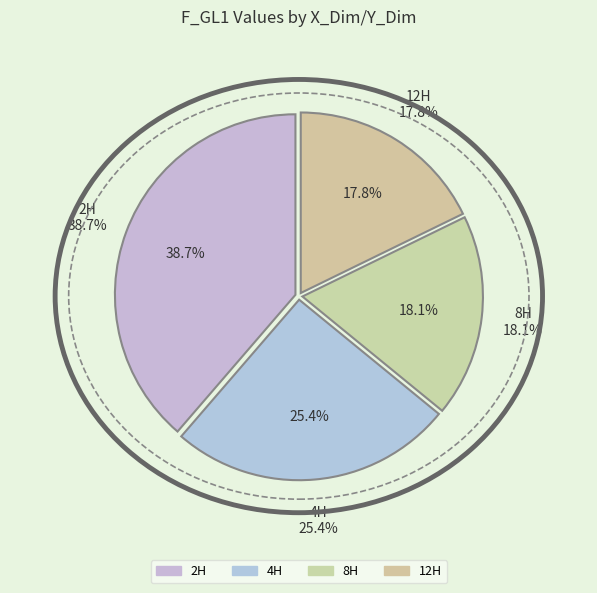

What is the largest slice in the pie chart?

2H,2H